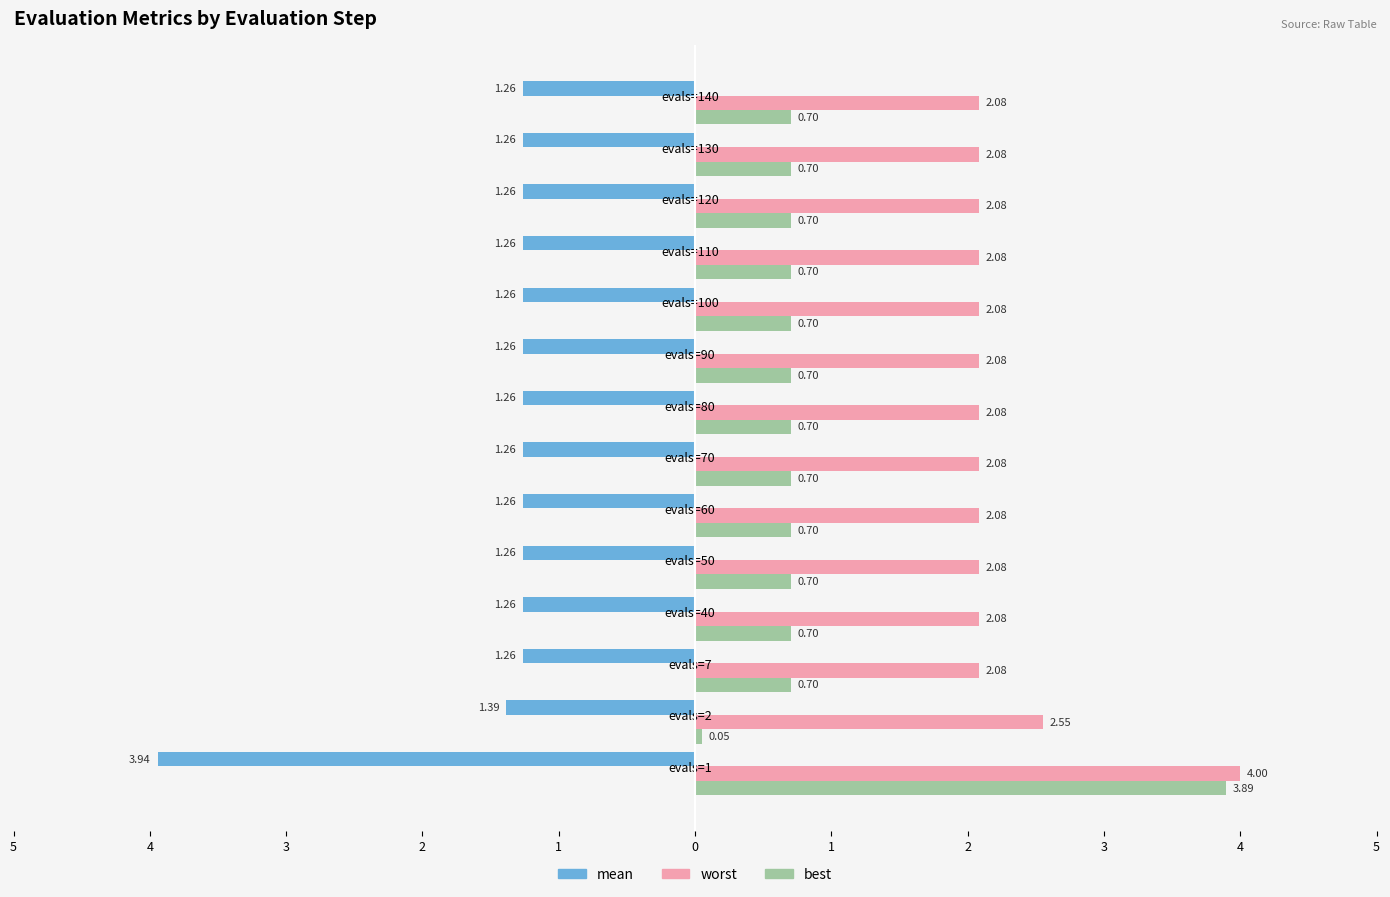

What are all the series names shown in the legend?

mean, worst, best